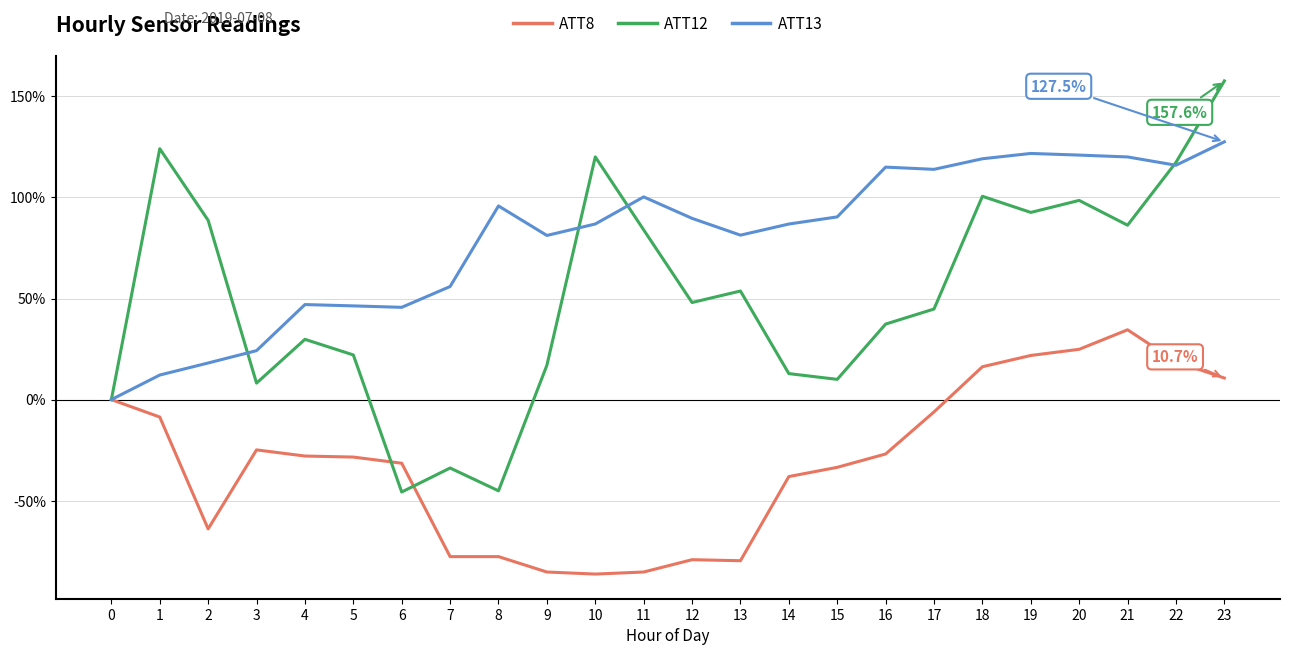

After their last crossing, which series has the higher values: ATT13 or ATT12?

ATT12